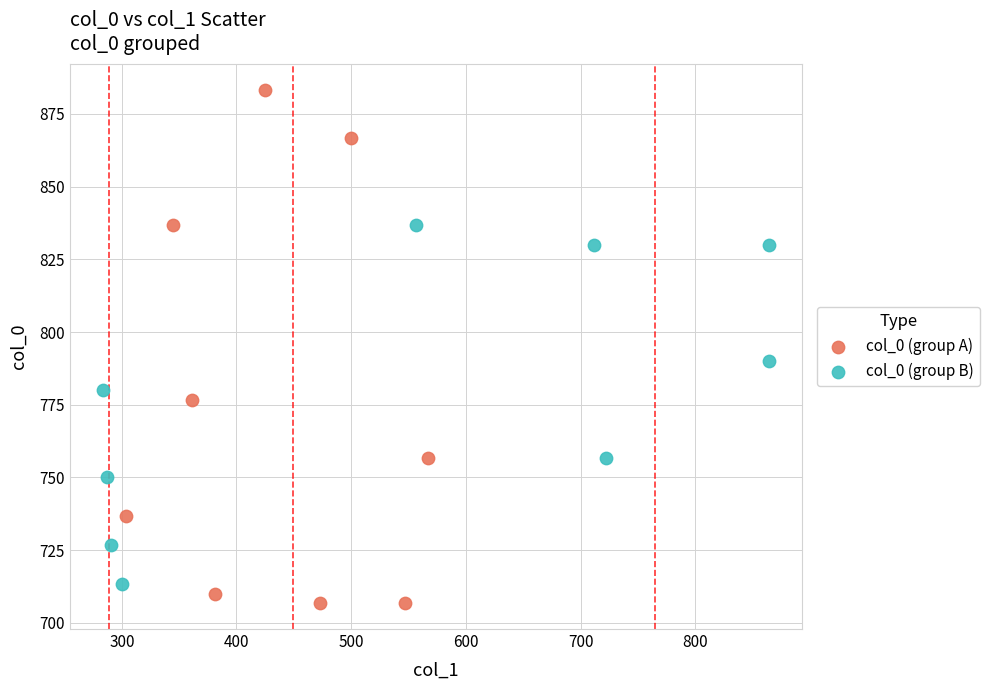

Which series has the largest Y range (max minus min)?

col_0 (group A)